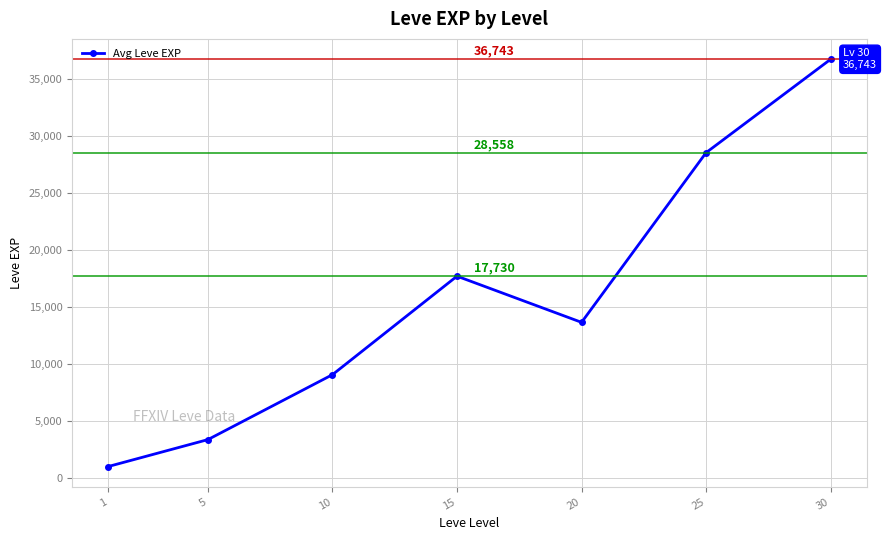

Count the number of data series in this chart.

1